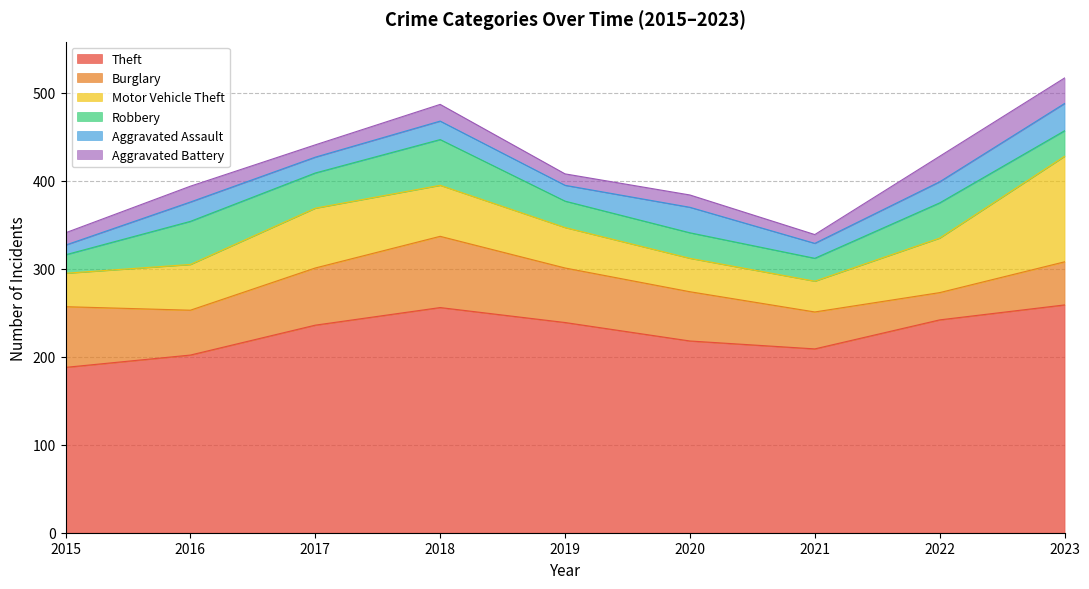

At 2020, list the series in order from smallest to largest.

Aggravated Battery, Robbery, Aggravated Assault, Motor Vehicle Theft, Burglary, Theft